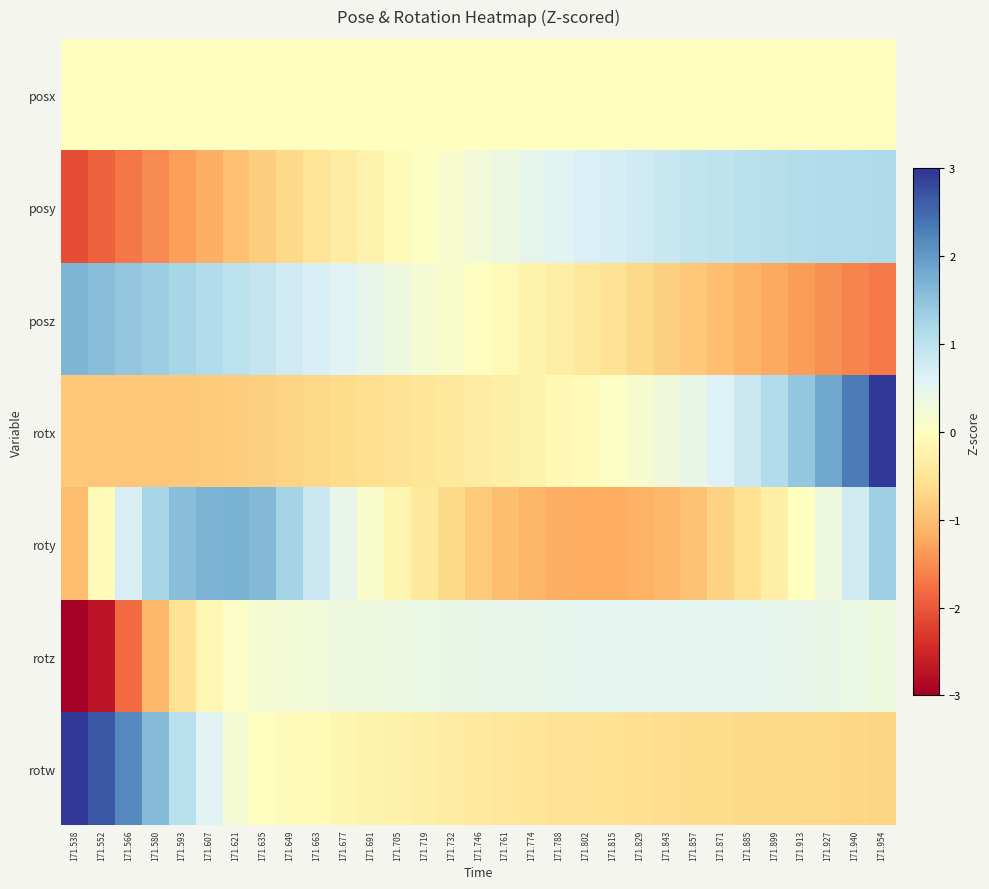

Reading left to right, list all the values displayed in this chart.

posx: 171.538=0.0	171.552=0.0	171.566=0.0	171.580=0.0	171.593=0.0	171.607=0.0	171.621=0.0	171.635=0.0	171.649=0.0	171.663=0.0	171.677=0.0	171.691=0.0	171.705=0.0	171.719=0.0	171.732=0.0	171.746=0.0	171.761=0.0	171.774=0.0	171.788=0.0	171.802=0.0	171.815=0.0	171.829=0.0	171.843=0.0	171.857=0.0	171.871=0.0	171.885=0.0	171.899=0.0	171.913=0.0	171.927=0.0	171.940=0.0	171.954=0.0
posy: 171.538=-2.1	171.552=-1.9	171.566=-1.7	171.580=-1.5	171.593=-1.3	171.607=-1.2	171.621=-1.0	171.635=-0.8	171.649=-0.7	171.663=-0.5	171.677=-0.4	171.691=-0.2	171.705=-0.1	171.719=0.0	171.732=0.2	171.746=0.3	171.761=0.4	171.774=0.5	171.788=0.6	171.802=0.6	171.815=0.7	171.829=0.8	171.843=0.9	171.857=0.9	171.871=1.0	171.885=1.0	171.899=1.1	171.913=1.1	171.927=1.1	171.940=1.1	171.954=1.2
posz: 171.538=1.7	171.552=1.6	171.566=1.4	171.580=1.3	171.593=1.2	171.607=1.1	171.621=1.0	171.635=0.9	171.649=0.8	171.663=0.7	171.677=0.6	171.691=0.5	171.705=0.3	171.719=0.2	171.732=0.1	171.746=0.0	171.761=-0.1	171.774=-0.2	171.788=-0.3	171.802=-0.4	171.815=-0.5	171.829=-0.7	171.843=-0.8	171.857=-0.9	171.871=-1.0	171.885=-1.1	171.899=-1.2	171.913=-1.4	171.927=-1.5	171.940=-1.6	171.954=-1.7
rotx: 171.538=-0.9	171.552=-0.9	171.566=-0.9	171.580=-0.9	171.593=-0.9	171.607=-0.9	171.621=-0.8	171.635=-0.8	171.649=-0.7	171.663=-0.7	171.677=-0.6	171.691=-0.6	171.705=-0.5	171.719=-0.5	171.732=-0.4	171.746=-0.4	171.761=-0.3	171.774=-0.2	171.788=-0.1	171.802=-0.0	171.815=0.1	171.829=0.2	171.843=0.3	171.857=0.4	171.871=0.6	171.885=0.8	171.899=1.1	171.913=1.4	171.927=1.8	171.940=2.3	171.954=3.0
roty: 171.538=-1.0	171.552=-0.1	171.566=0.7	171.580=1.2	171.593=1.5	171.607=1.7	171.621=1.7	171.635=1.6	171.649=1.3	171.663=0.8	171.677=0.5	171.691=0.1	171.705=-0.2	171.719=-0.4	171.732=-0.7	171.746=-0.8	171.761=-1.0	171.774=-1.1	171.788=-1.2	171.802=-1.2	171.815=-1.2	171.829=-1.1	171.843=-1.1	171.857=-0.9	171.871=-0.8	171.885=-0.6	171.899=-0.3	171.913=-0.0	171.927=0.3	171.940=0.8	171.954=1.3
rotz: 171.538=-3.8	171.552=-2.7	171.566=-1.8	171.580=-1.1	171.593=-0.5	171.607=-0.1	171.621=0.1	171.635=0.2	171.649=0.2	171.663=0.3	171.677=0.3	171.691=0.3	171.705=0.4	171.719=0.4	171.732=0.4	171.746=0.4	171.761=0.5	171.774=0.5	171.788=0.5	171.802=0.5	171.815=0.5	171.829=0.5	171.843=0.5	171.857=0.5	171.871=0.5	171.885=0.5	171.899=0.5	171.913=0.5	171.927=0.4	171.940=0.4	171.954=0.3
rotw: 171.538=3.0	171.552=2.7	171.566=2.2	171.580=1.6	171.593=1.0	171.607=0.6	171.621=0.2	171.635=0.0	171.649=-0.1	171.663=-0.1	171.677=-0.2	171.691=-0.2	171.705=-0.3	171.719=-0.3	171.732=-0.4	171.746=-0.4	171.761=-0.5	171.774=-0.5	171.788=-0.5	171.802=-0.6	171.815=-0.6	171.829=-0.6	171.843=-0.6	171.857=-0.6	171.871=-0.7	171.885=-0.7	171.899=-0.7	171.913=-0.7	171.927=-0.7	171.940=-0.7	171.954=-0.7